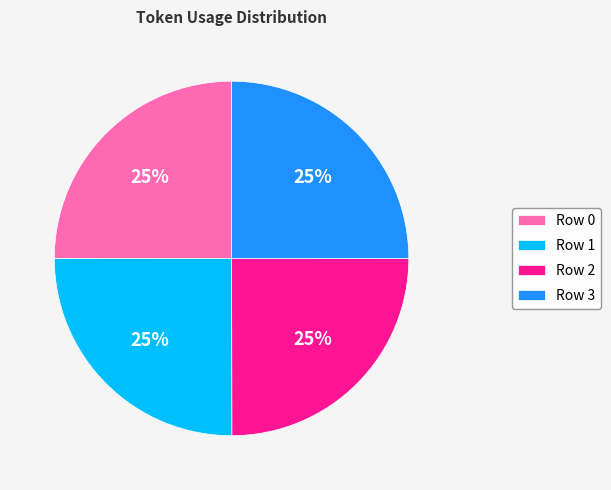

To the nearest percent, what portion does Row 3 represent?

25%